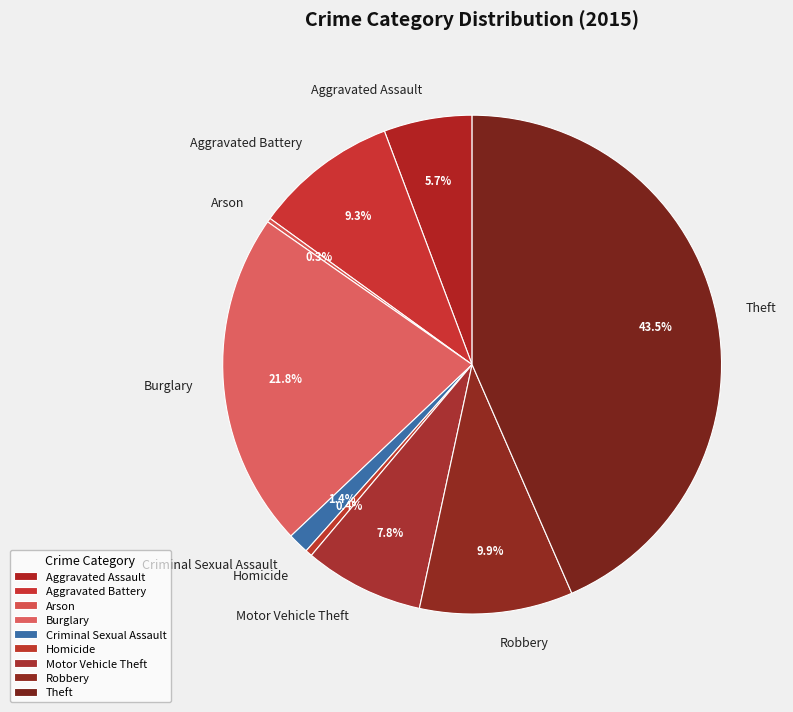

Is there any slice that represents more than half of the pie?

No